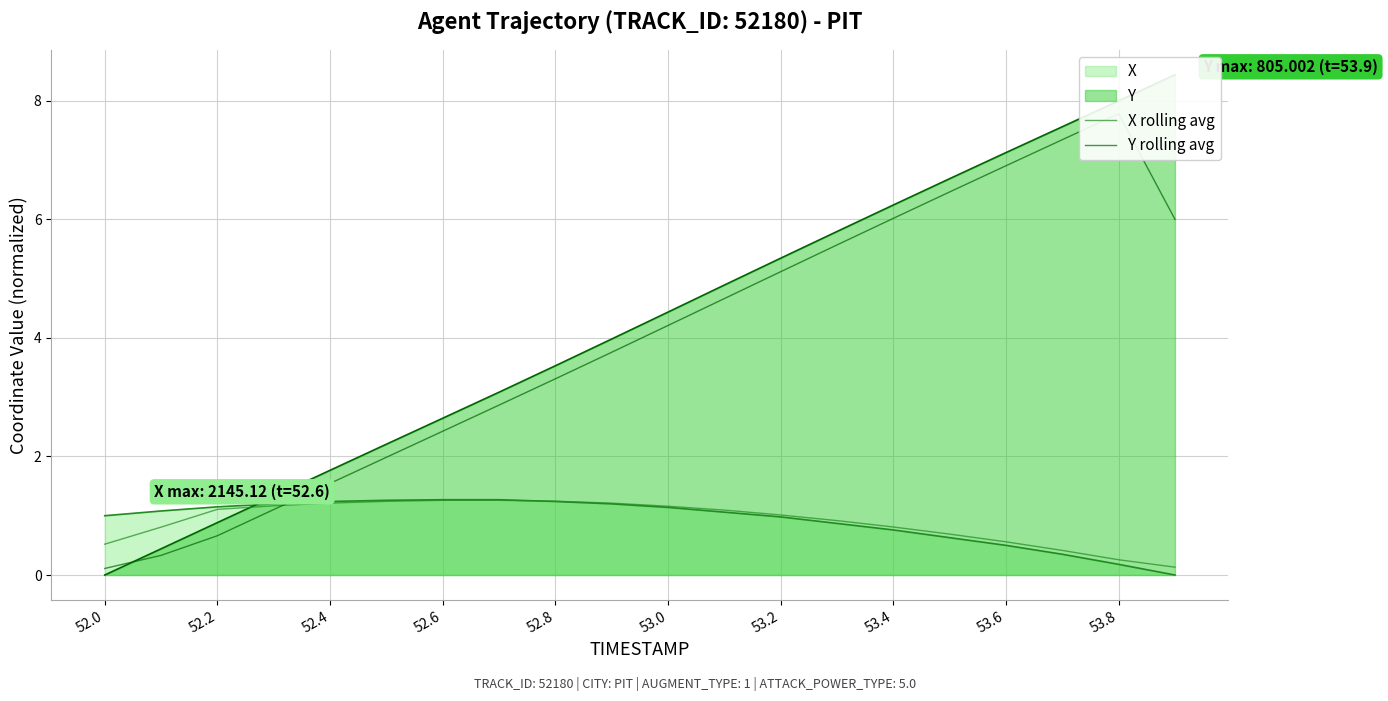

What is the average value of the X rolling avg series?

0.9